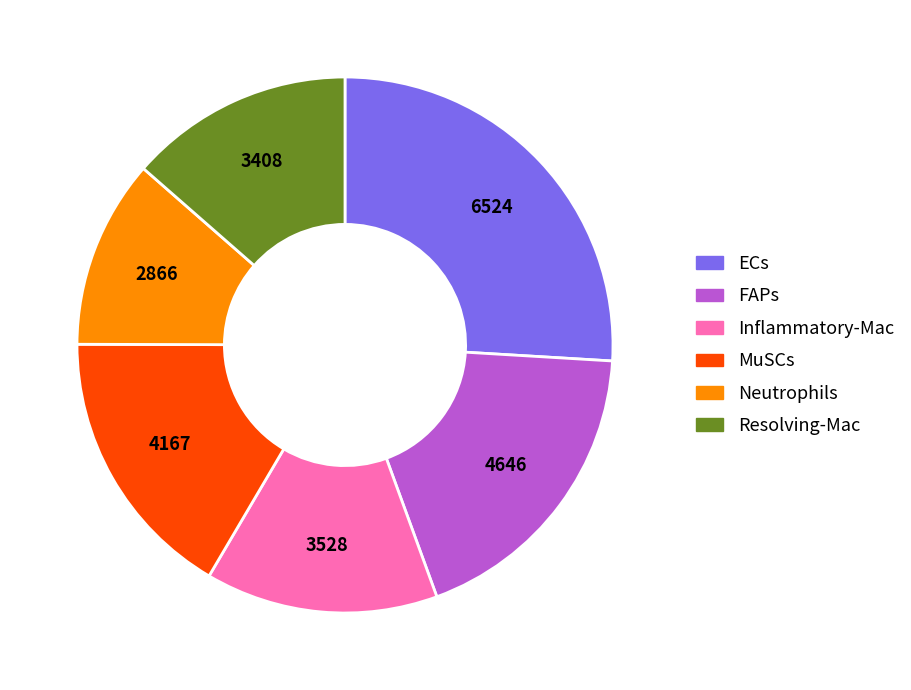

Which slice is the largest?

ECs